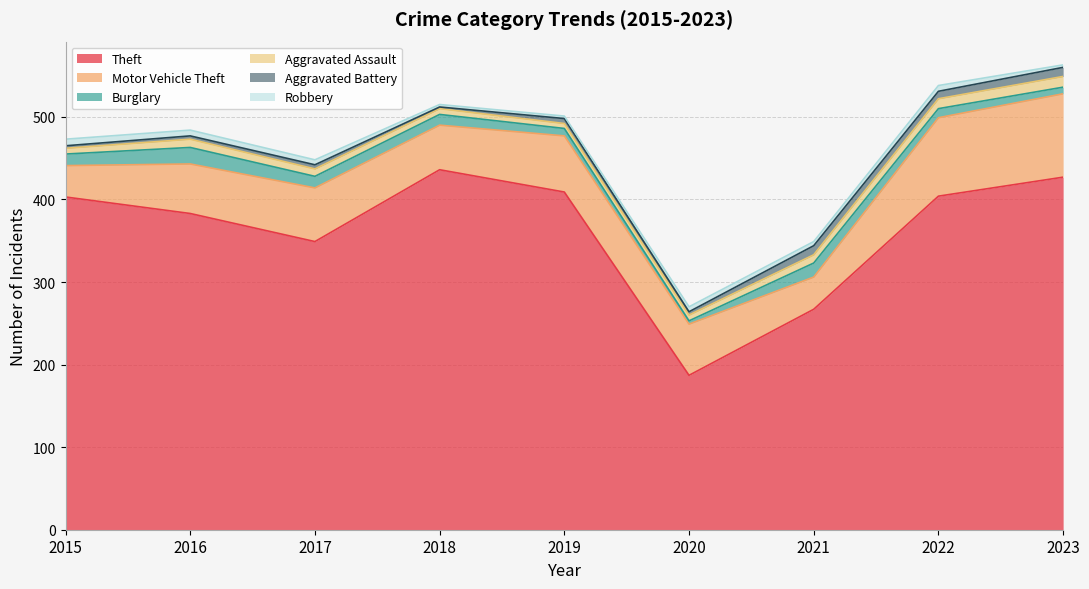

How many values in the Aggravated Assault series exceed 9?

4